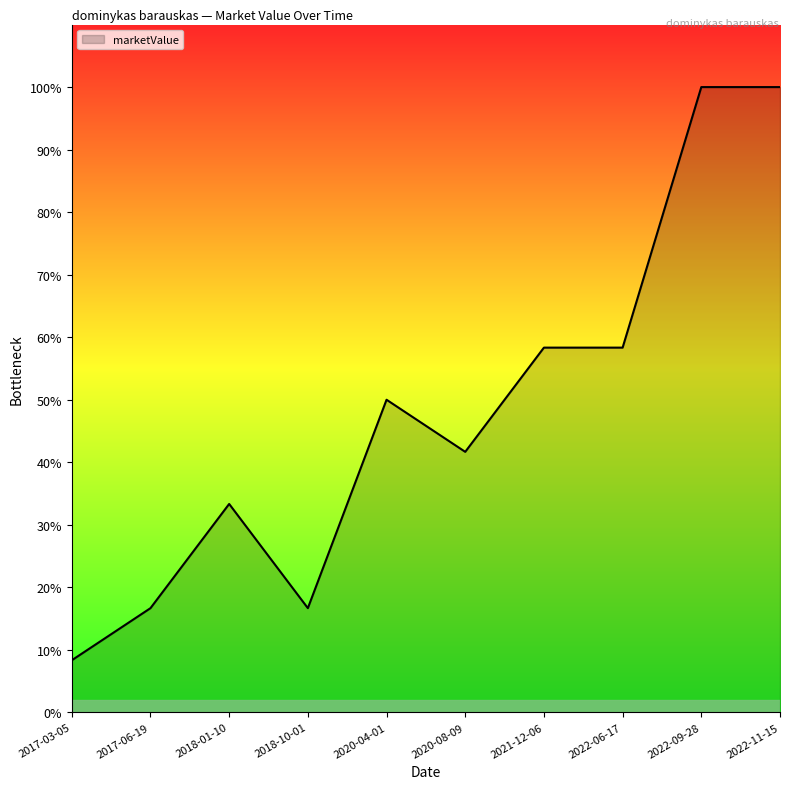

What is the label of the 5th point from the right?

2020-08-09